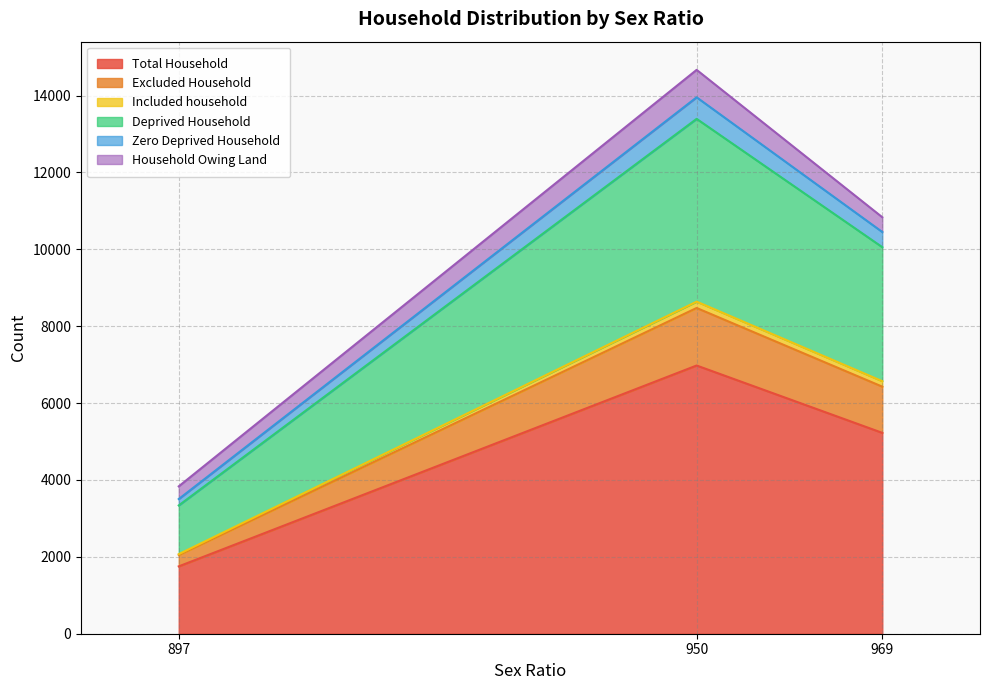

Does the chart display data point markers on the line(s)?

No